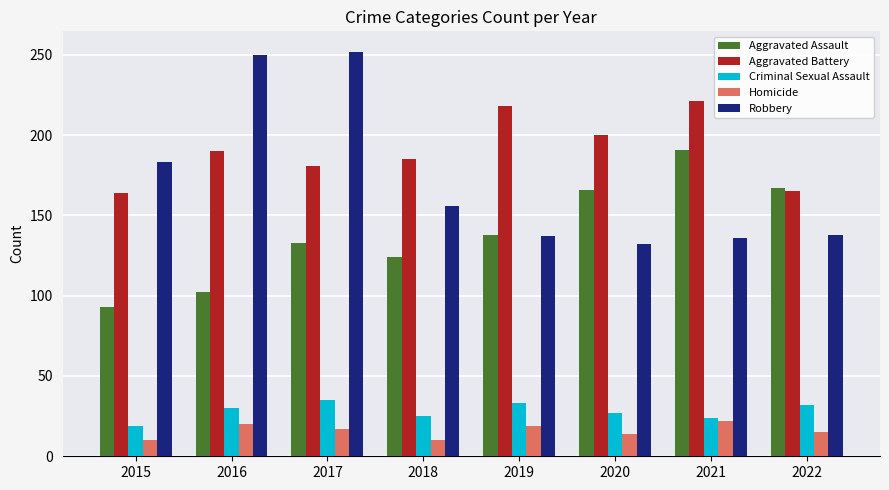

How many groups of bars are there?

8